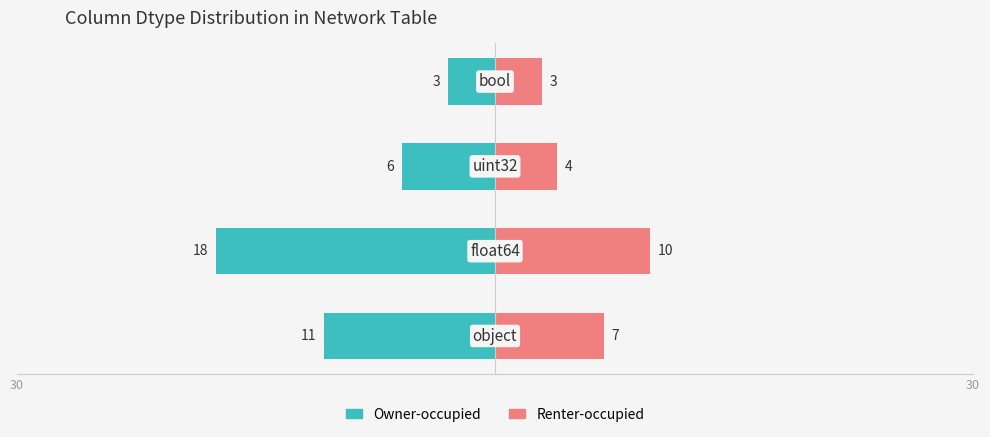

How many bars are there in total?

8